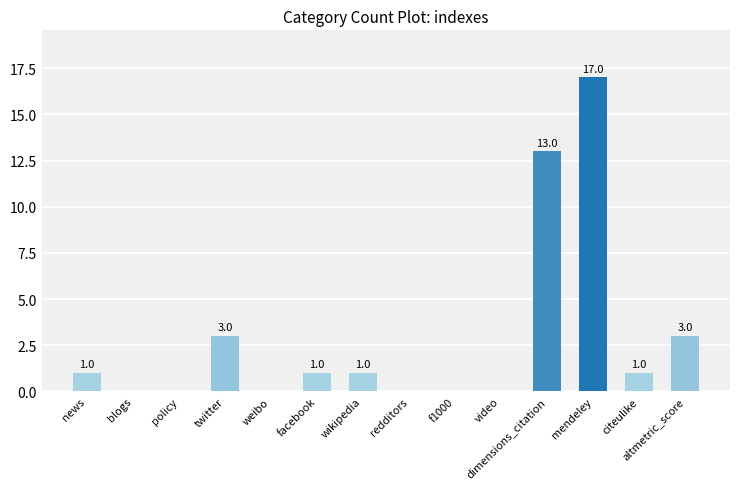

Reading right to left, list all the values displayed in this chart.

3	1	17	13	0	0	0	1	1	0	3	0	0	1